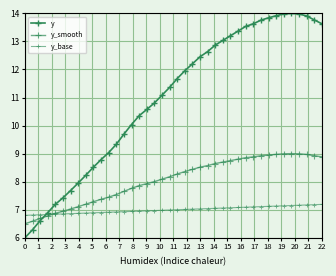

Which series has the largest total across all categories?

y